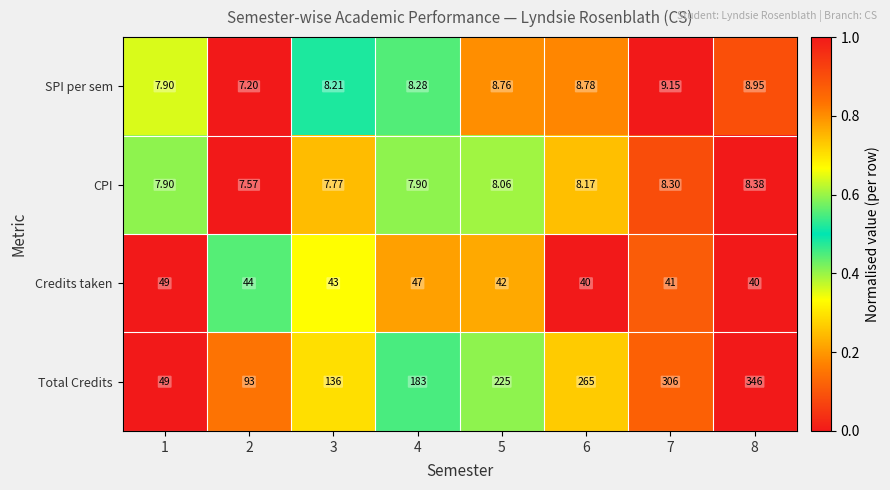

Is the value of Credits taken at 3 greater than the value of Total Credits at 6?

No